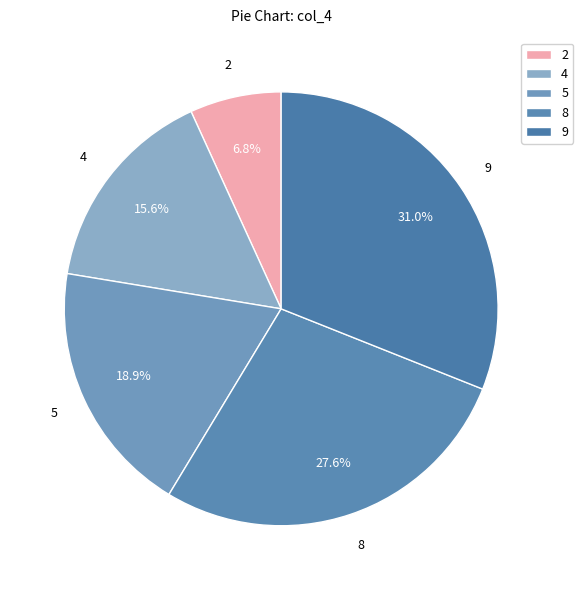

How many segments does this pie chart have?

5